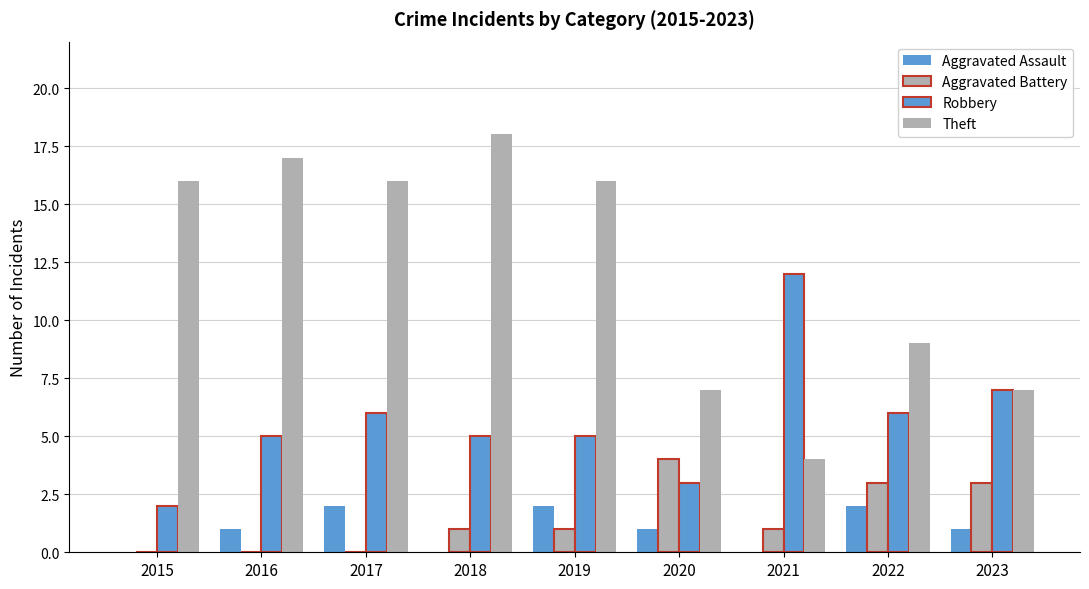

At which label is Aggravated Assault closest to 1?

2016